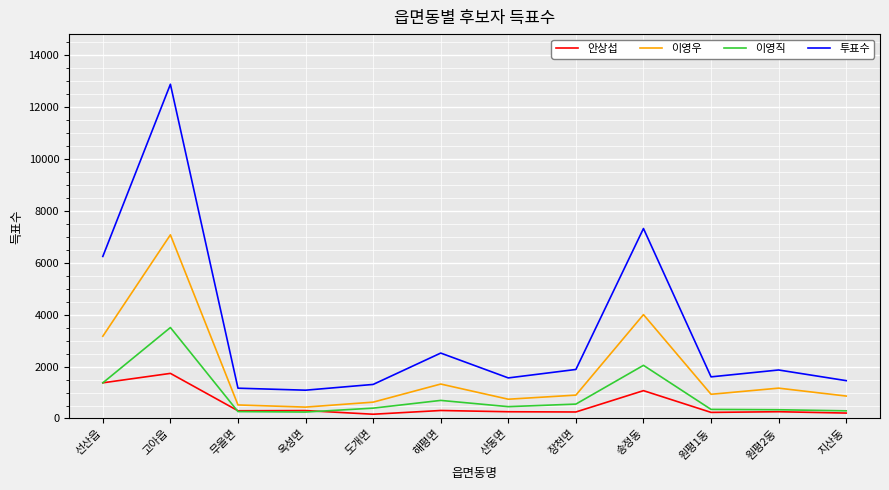

True or false: 이영우 and 안상섭 cross at least once.

False